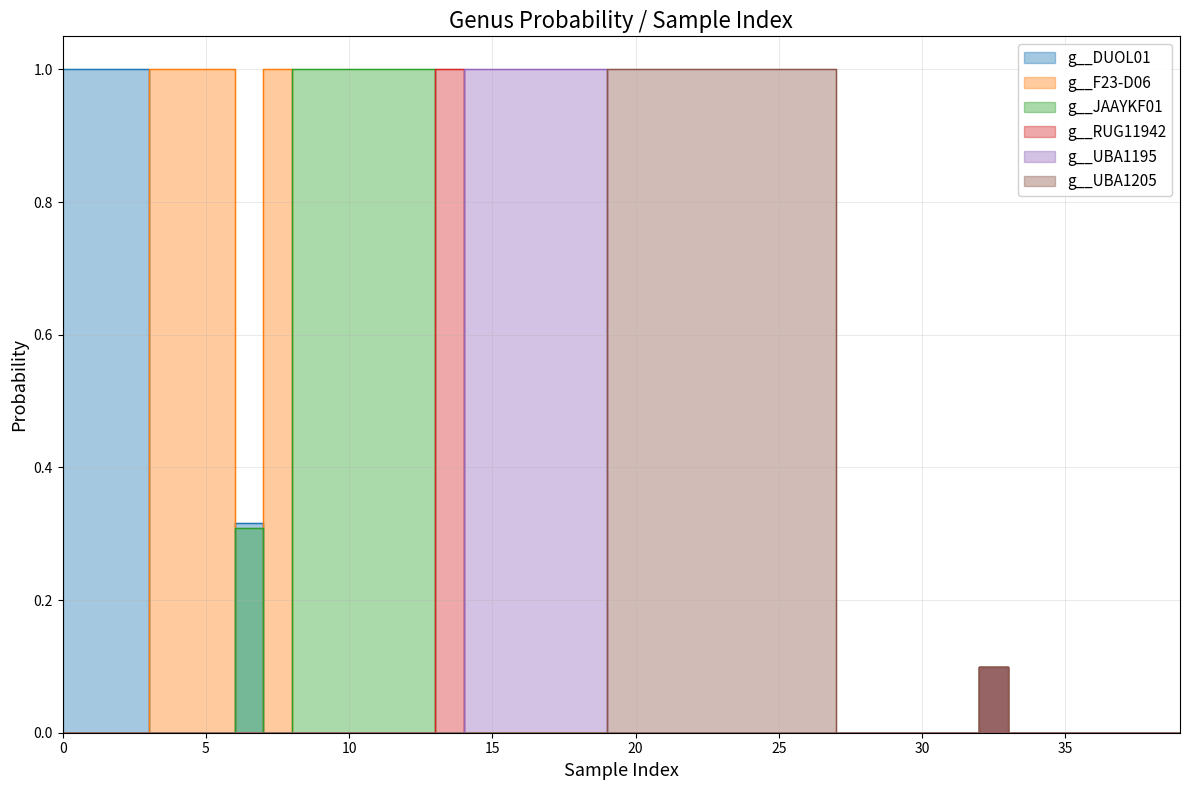

In g__UBA1205, how many points are higher than both neighbors (excluding endpoints)?

1